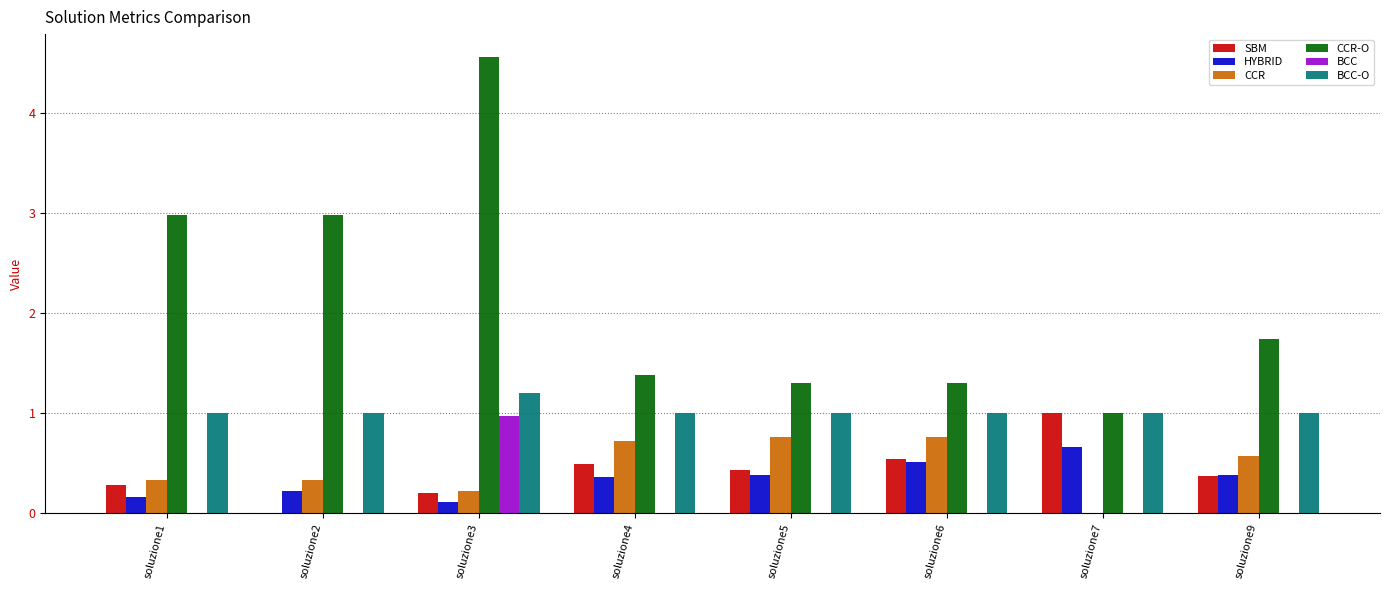

What is the maximum value shown in the chart?

4.6